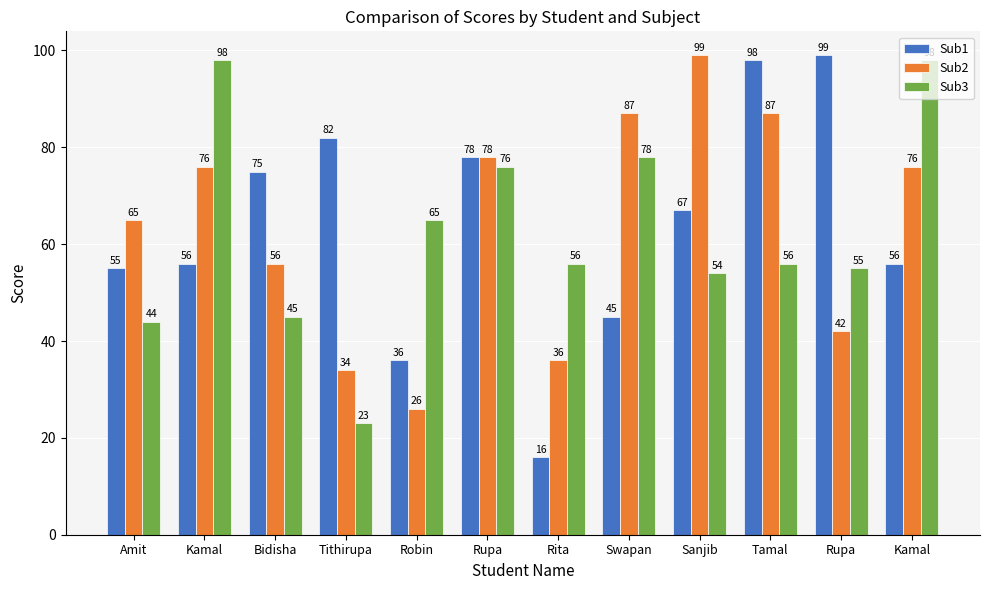

What are all the series names shown in the legend?

Sub1, Sub2, Sub3